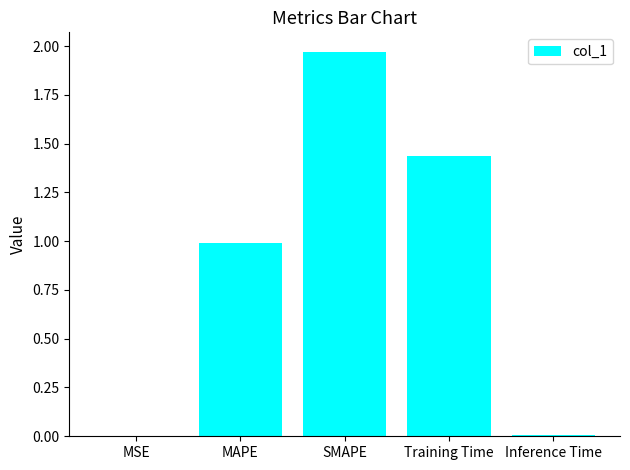

Are the bars grouped side by side (vs. stacked)?

No